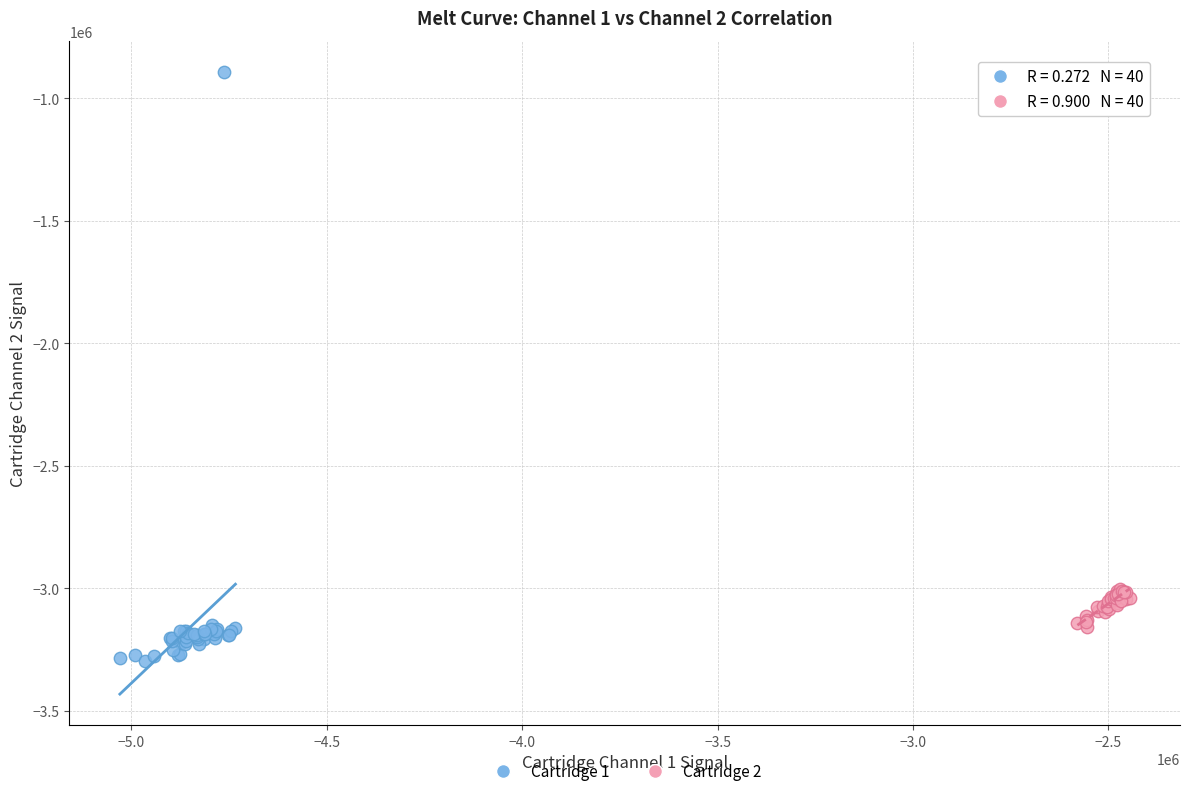

What are all the series names shown in the legend?

Cartridge 1, Cartridge 2